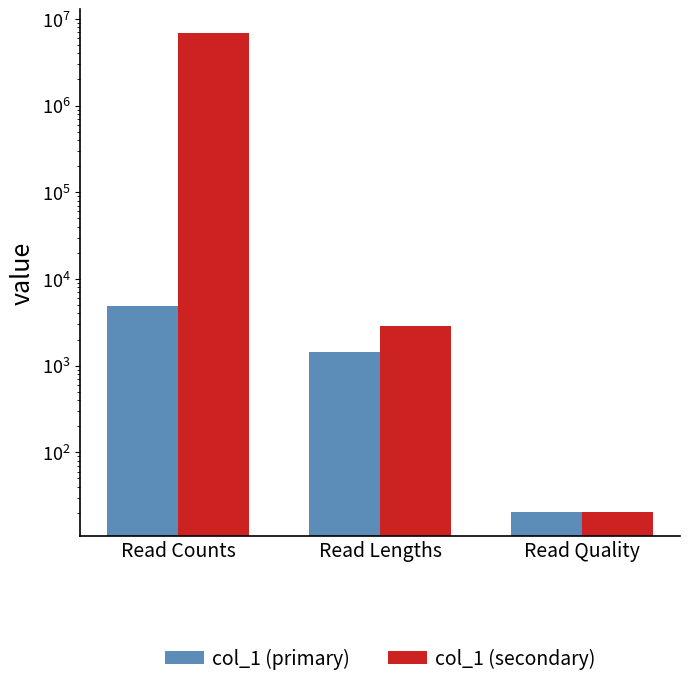

Which series changed the most between Read Counts and Read Lengths?

col_1 (secondary)